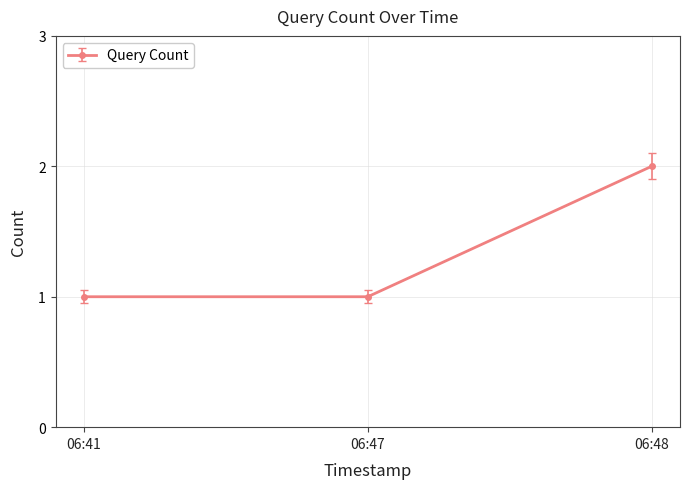

Does the chart display data point markers on the line(s)?

Yes